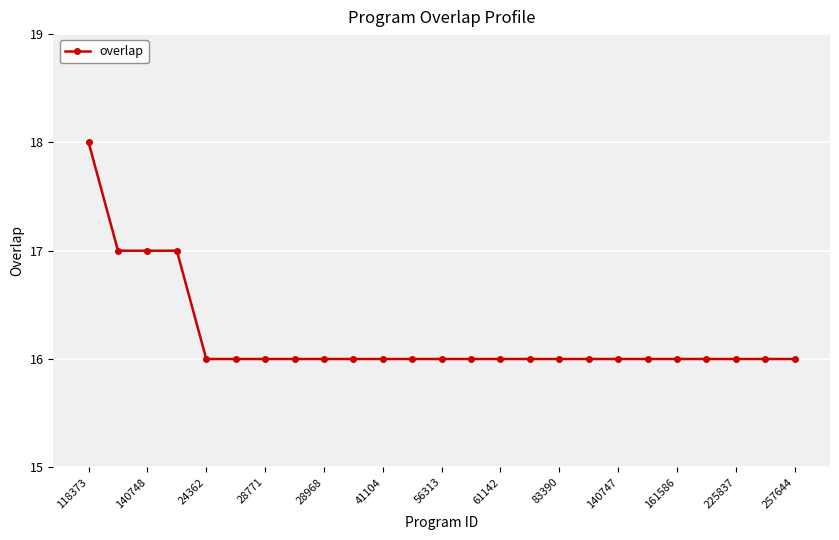

What is the sum of all values?

405